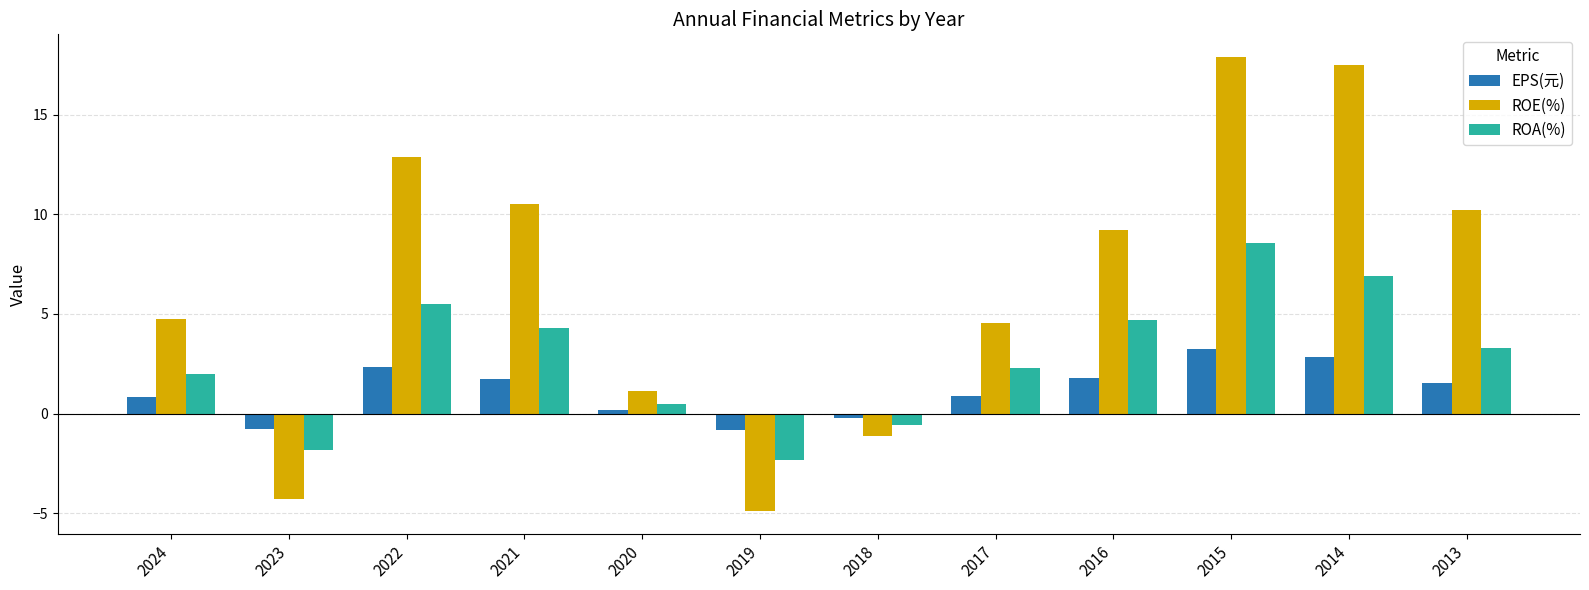

What is the sum of all EPS(元) values?

13.5